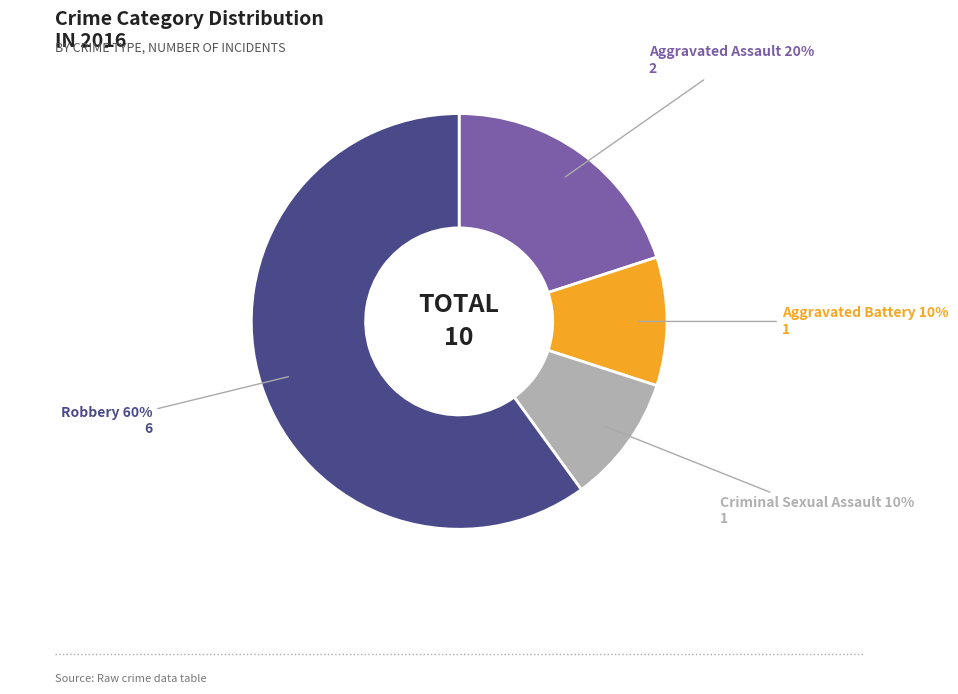

Which slice is the largest?

Robbery